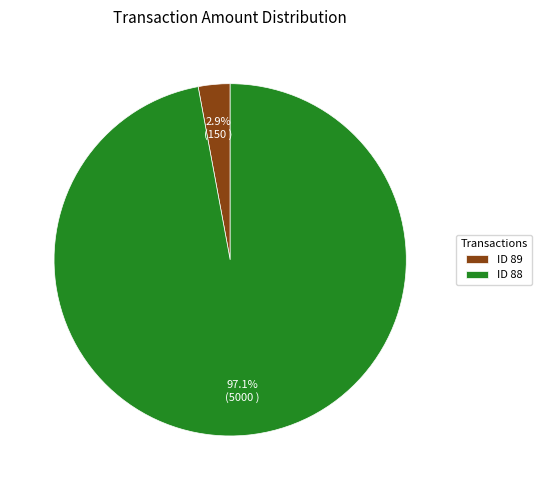

Which category accounts for the majority?

ID 88